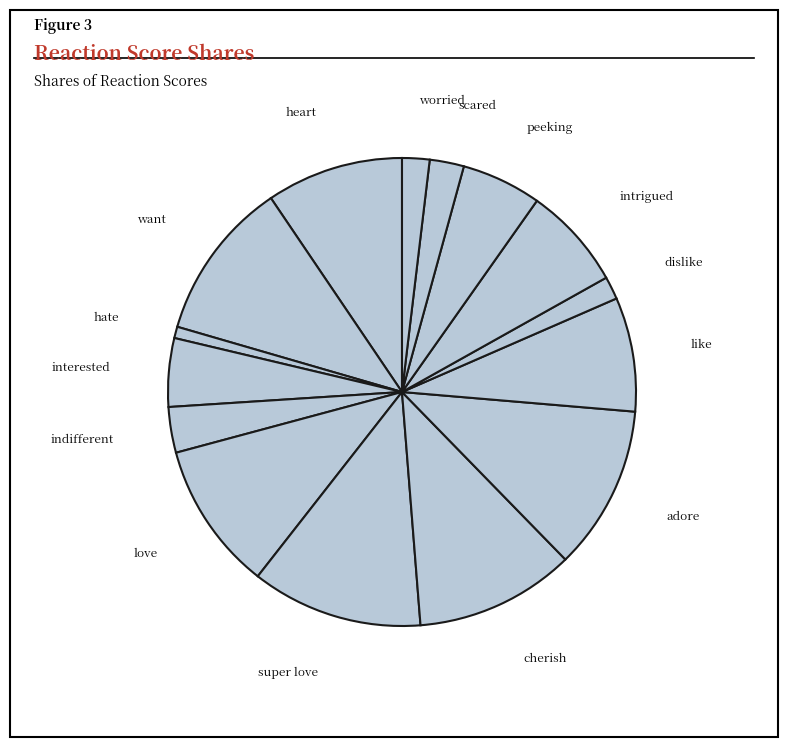

Approximately how many times larger is the value at intrigued compared to scared?

3.0